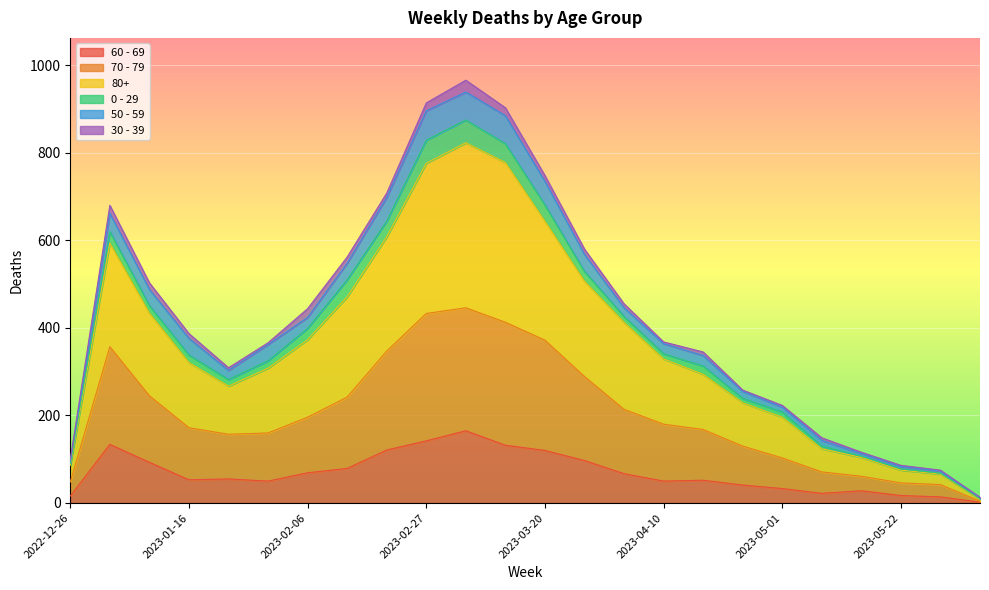

What is the total value across all series at 2023-06-05?

16